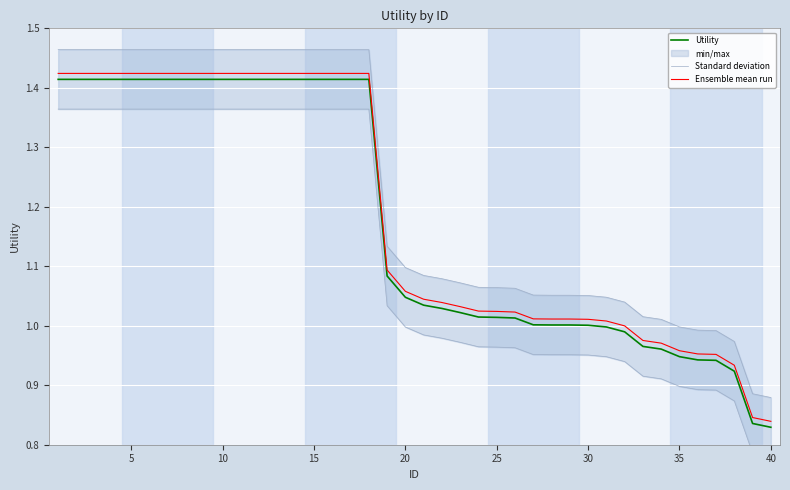

Which series has the largest total across all categories?

Standard deviation